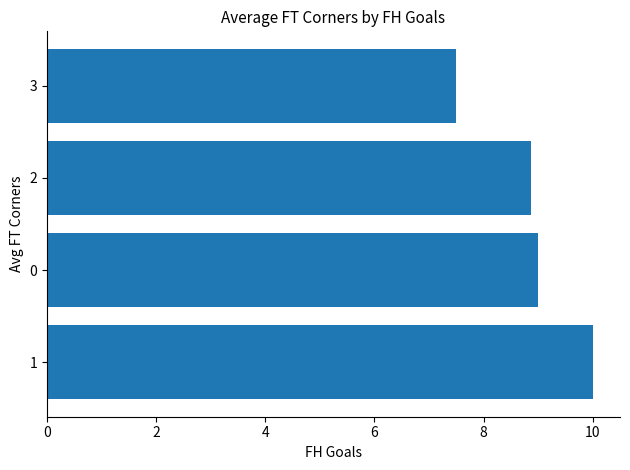

What is the average value?

8.8